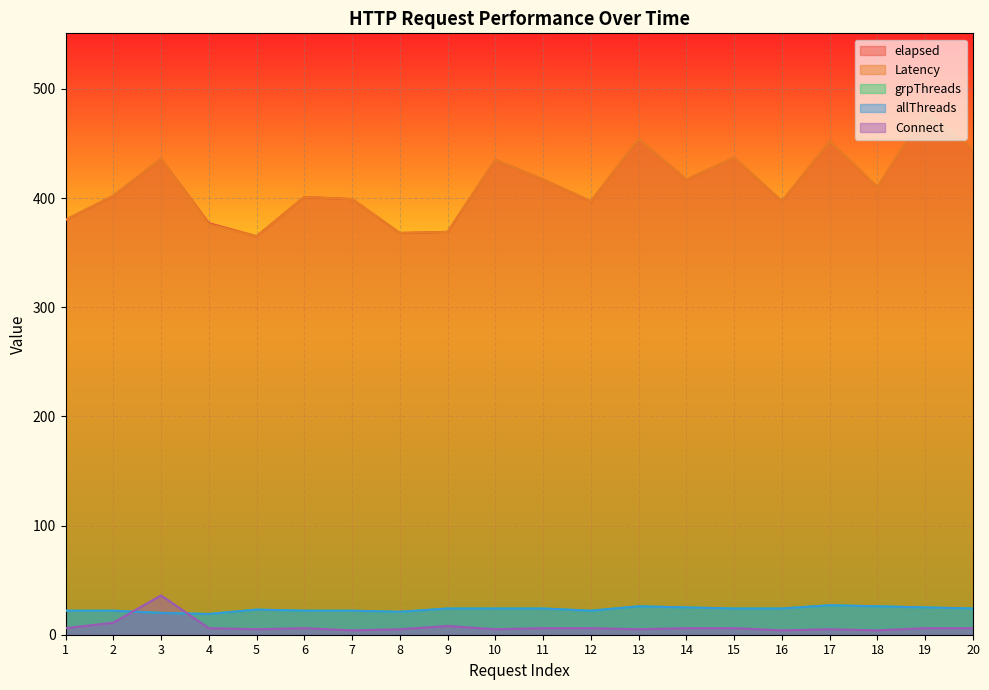

Which series changed the most between 10 and 13?

elapsed